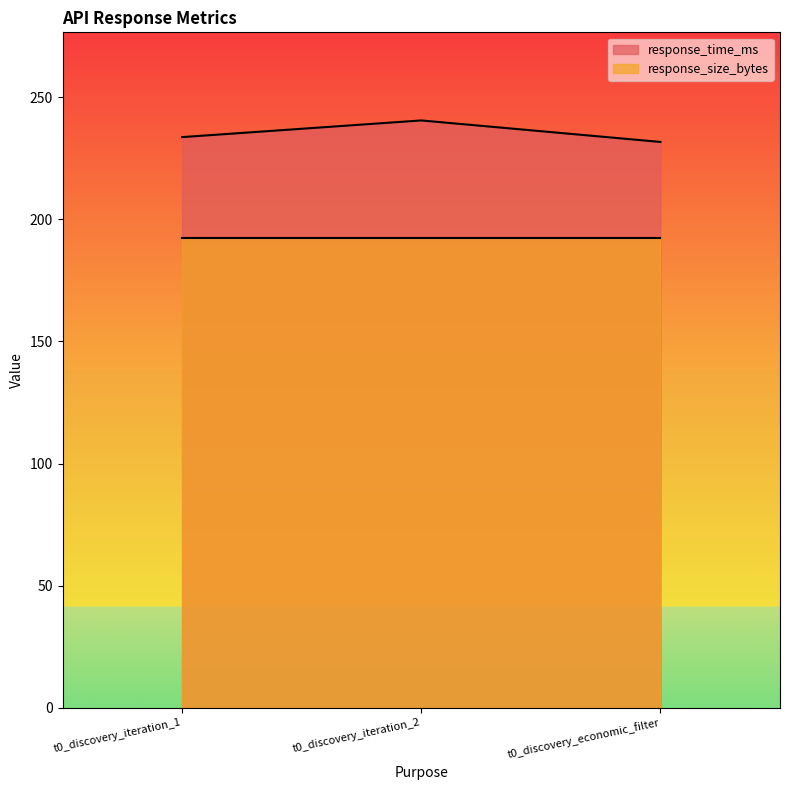

Read the value at t0_discovery_economic_filter.

231.7